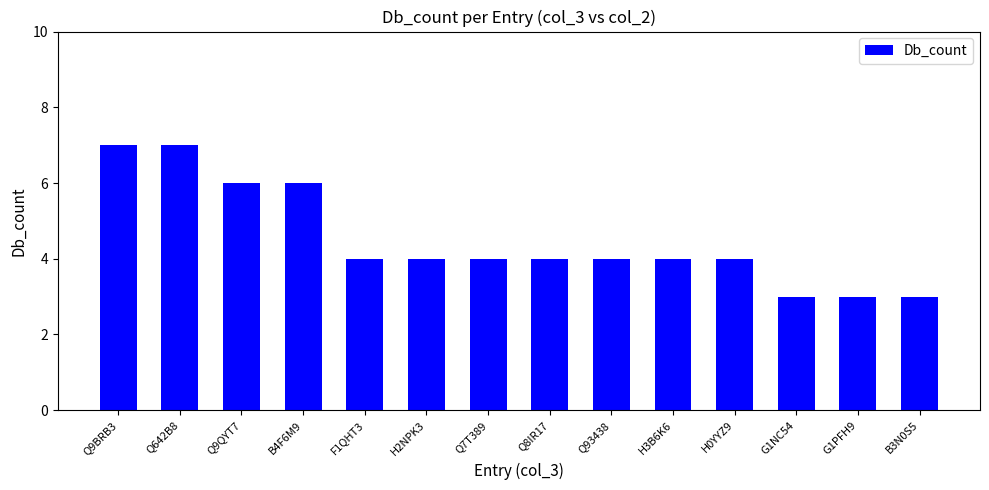

What is the sum of all values?

63